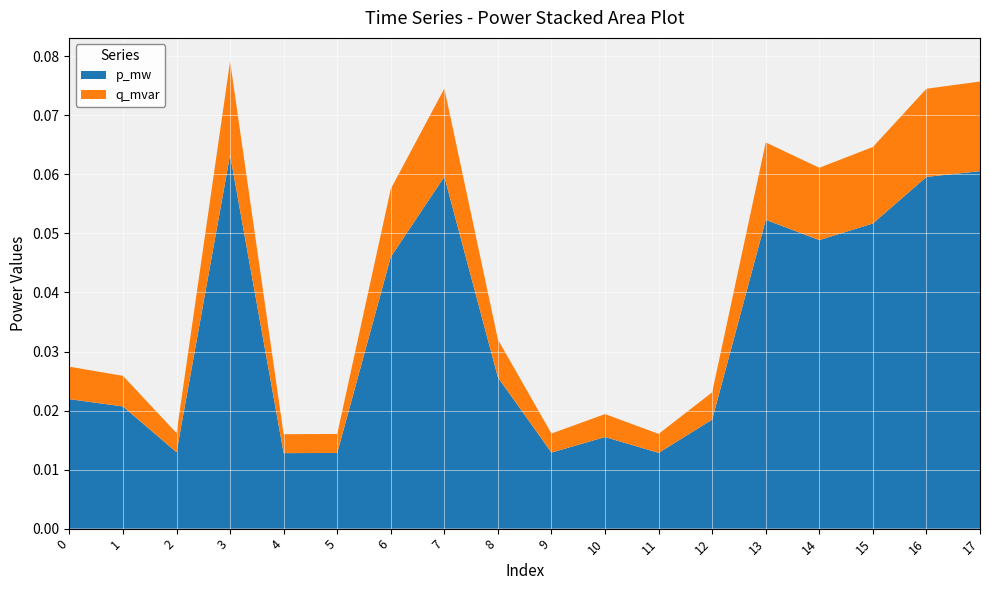

Reading left to right, transcribe all the data shown in this chart.

p_mw: 0.0	0.0	0.0	0.1	0.0	0.0	0.0	0.1	0.0	0.0	0.0	0.0	0.0	0.1	0.0	0.1	0.1	0.1
q_mvar: 0.0	0.0	0.0	0.0	0.0	0.0	0.0	0.0	0.0	0.0	0.0	0.0	0.0	0.0	0.0	0.0	0.0	0.0